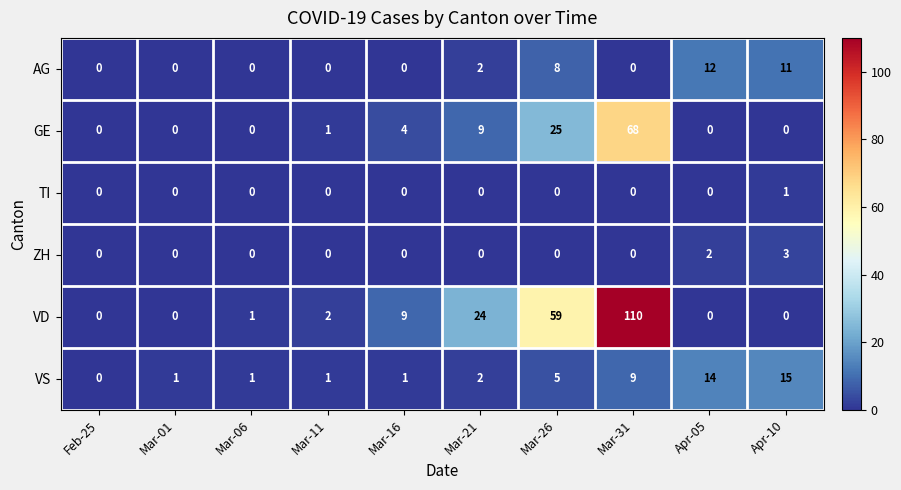

What is the maximum value shown in the chart?

110